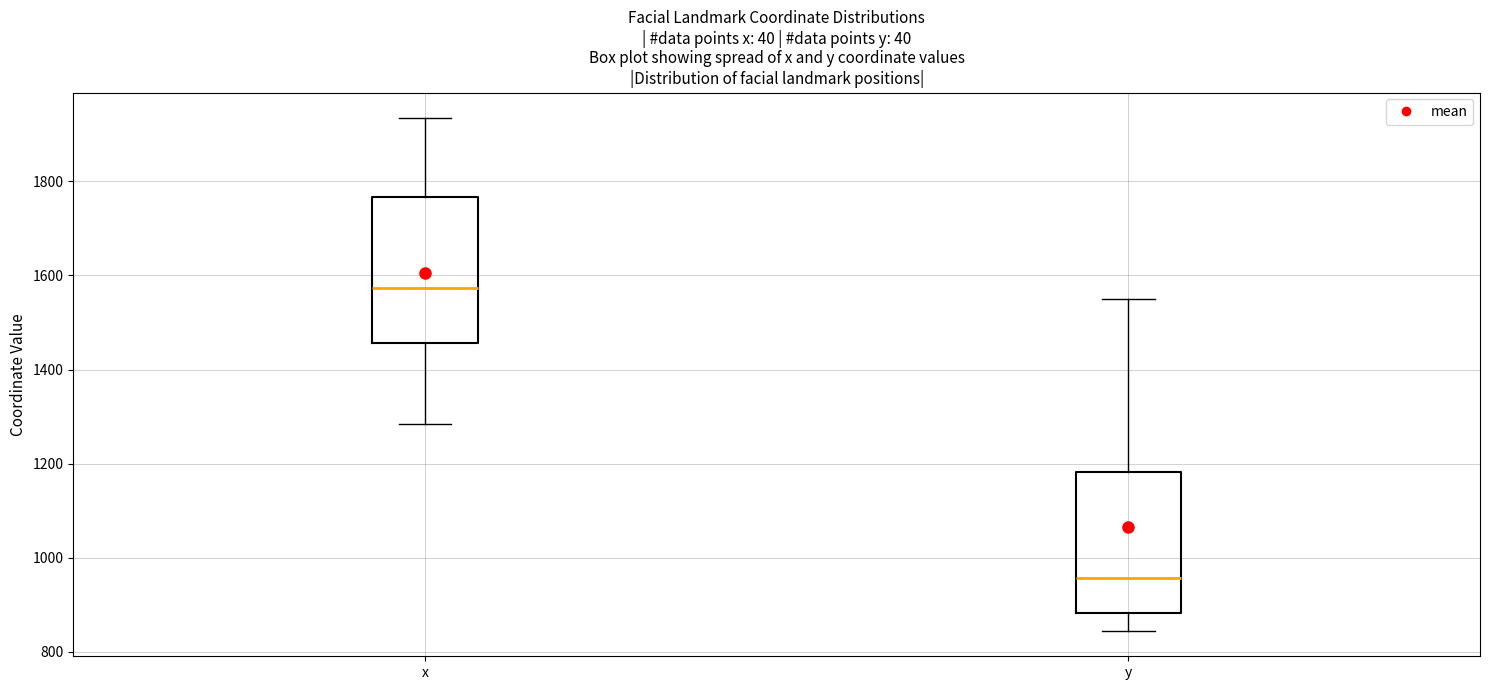

Reading left to right, transcribe this box plot: for each box, give where its median line is, the range the box spans, and where its two whiskers end, as read against the y-axis. The values are not printed on the chart, so give them approximately, as read against the axis.

x: median 1580, box 1460 to 1760, whiskers 1280 to 1940
y: median 960, box 880 to 1180, whiskers 840 to 1540